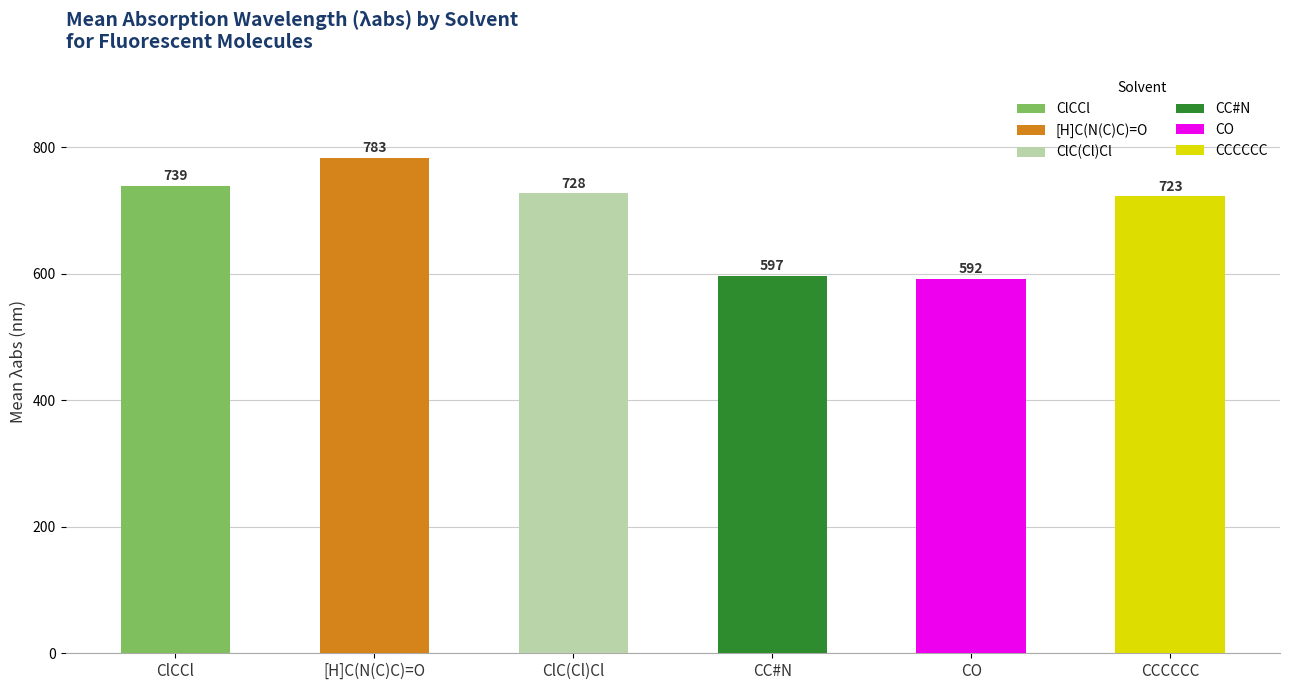

Between [H]C(N(C)C)=O and ClCCl, which is larger?

[H]C(N(C)C)=O